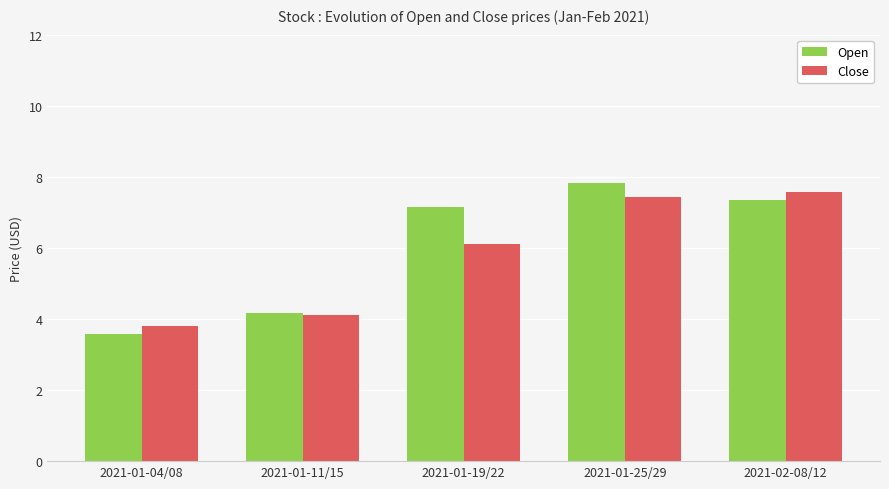

Is it true that Close equals 8.3 at 2021-01-19/22?

False